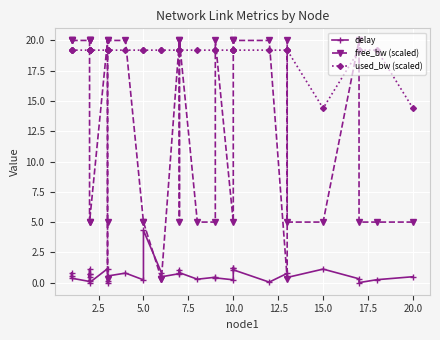

True or false: used_bw (scaled) and delay intersect in this chart.

False